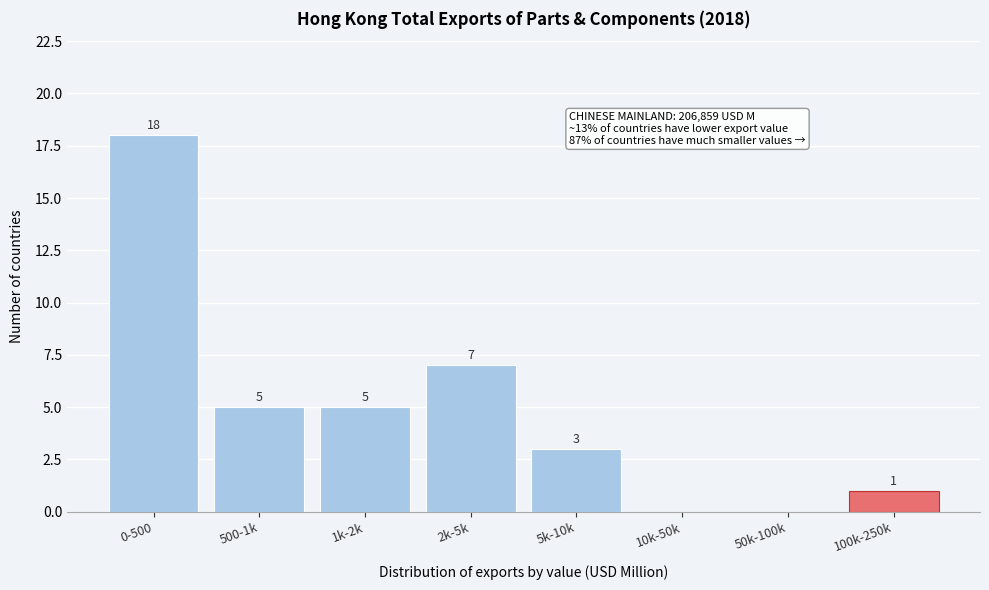

Reading left to right, transcribe all the data shown in this chart.

0-500=18	500-1k=5	1k-2k=5	2k-5k=7	5k-10k=3	10k-50k=0	50k-100k=0	100k-250k=1